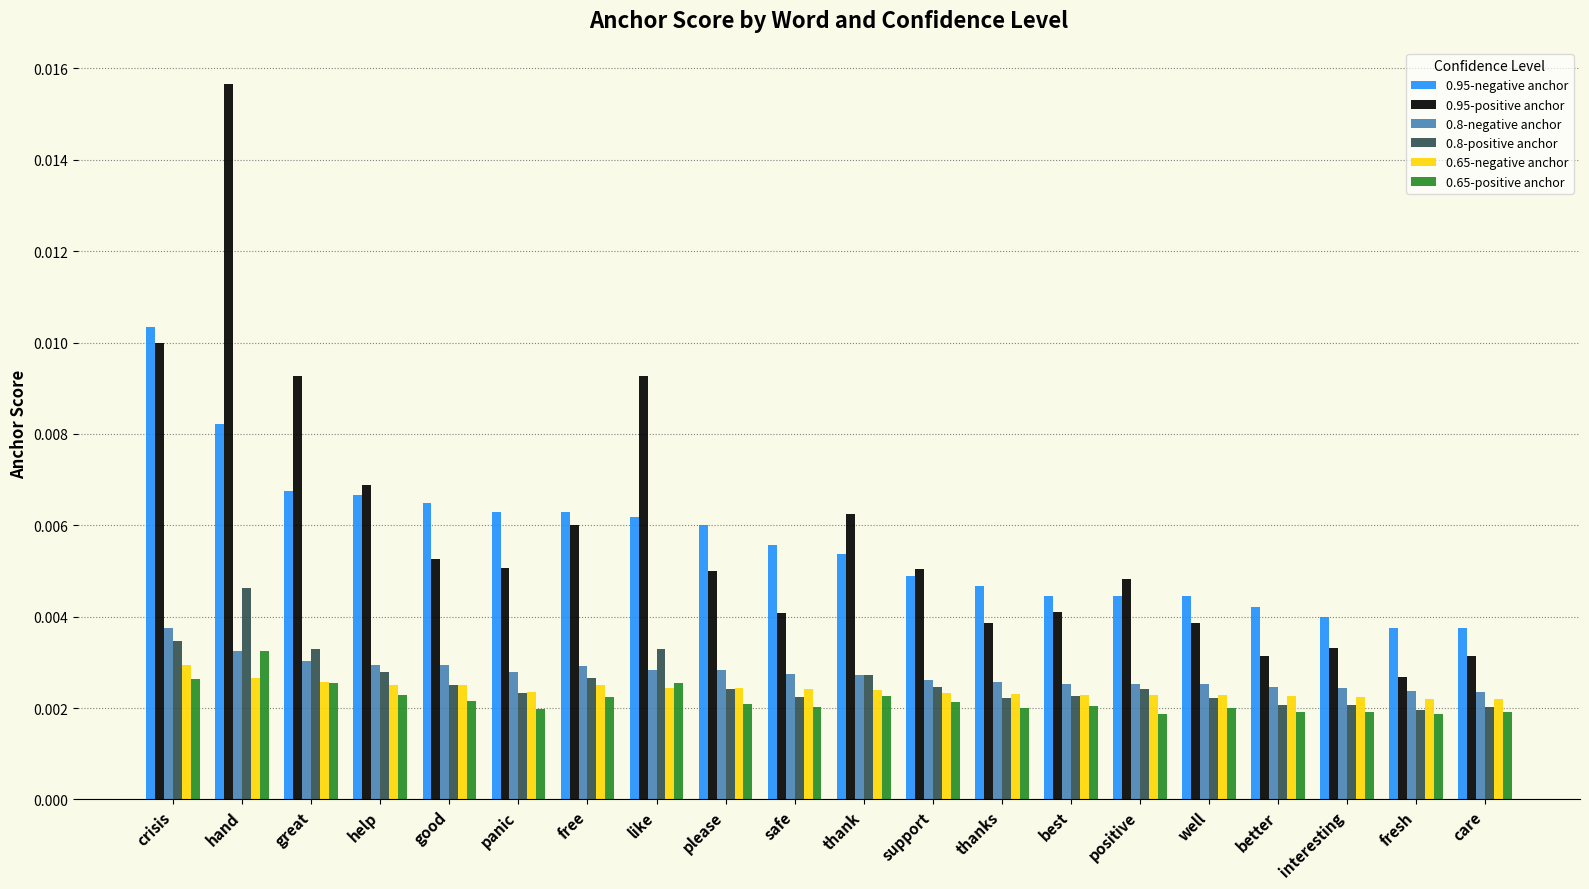

Which series has the largest range (max minus min)?

0.95-positive anchor